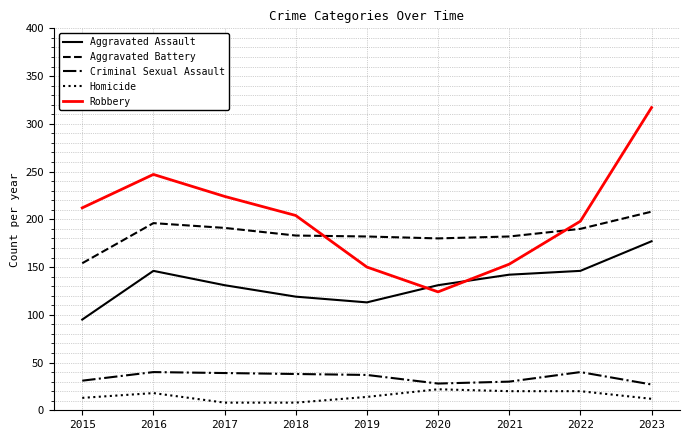

What is the lowest value of the Criminal Sexual Assault series?

27